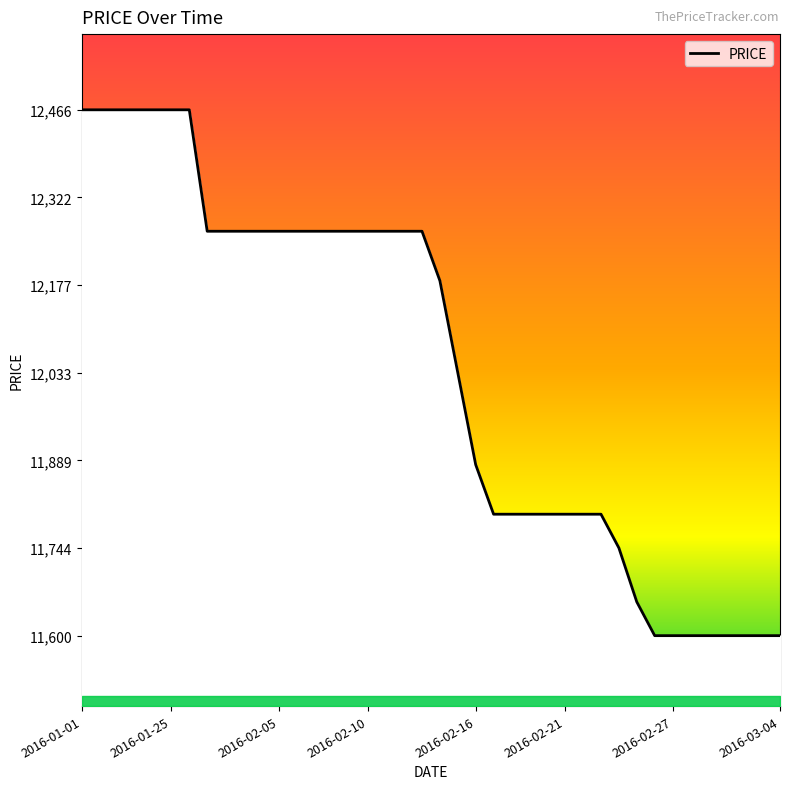

Approximately how many times larger is the value at 10 compared to 27?

1.0